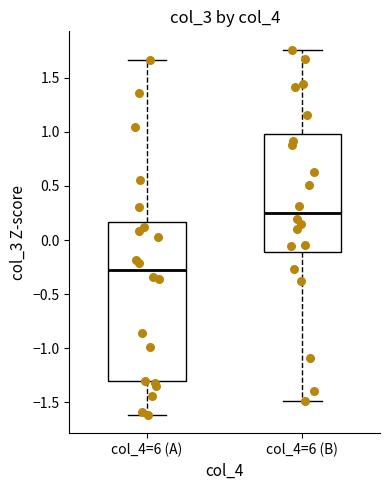

Reading left to right, read every box against the y-axis: the position of its median line, the range the box covers, and the ends of its whiskers. The values are not printed on the chart, so give them approximately, as read against the axis.

col_4=6 (A): median -0.25, box -1.30 to 0.15, whiskers -1.60 to 1.65
col_4=6 (B): median 0.25, box -0.10 to 1.00, whiskers -1.50 to 1.75